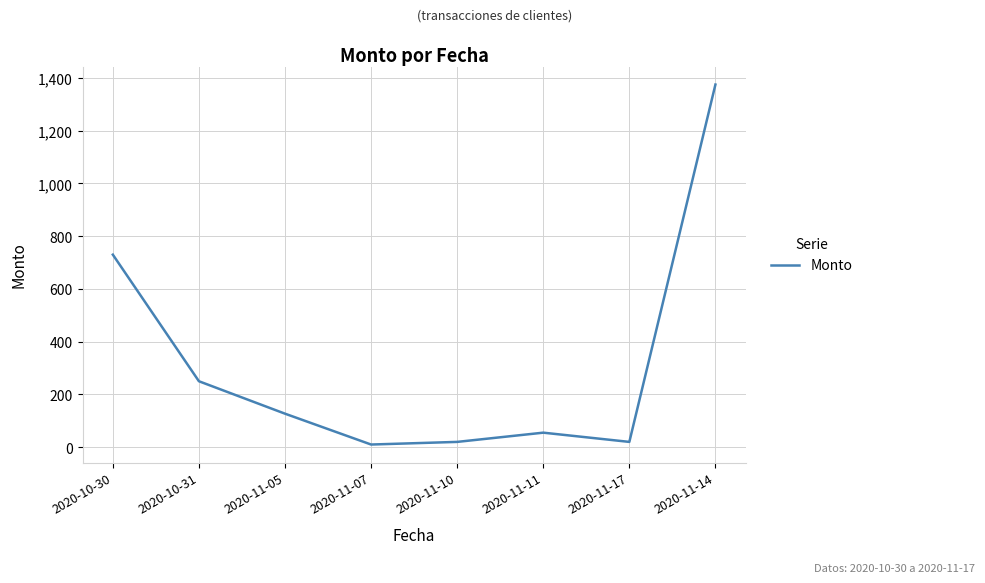

True or false: the data has more than 1 interior local peaks.

False